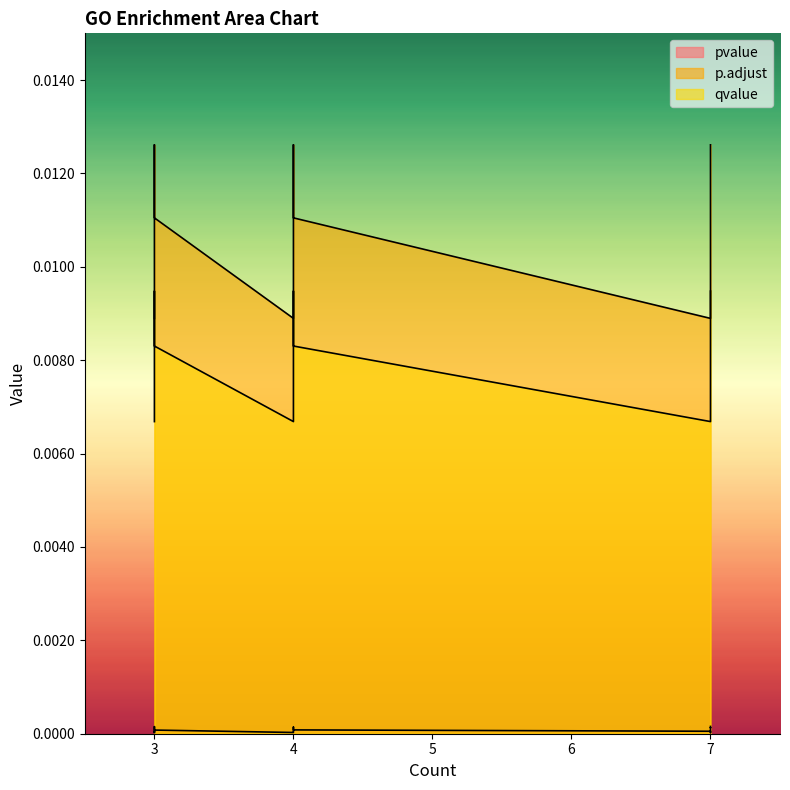

True or false: p.adjust and qvalue intersect in this chart.

False